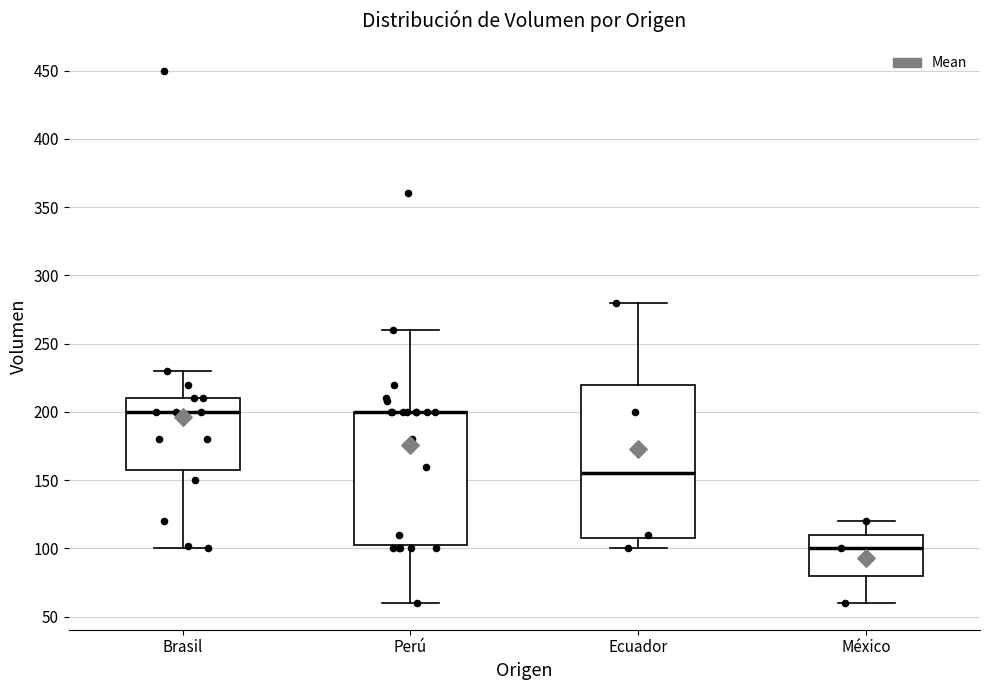

Reading left to right, read every box against the y-axis: the position of its median line, the range the box covers, and the ends of its whiskers. The values are not printed on the chart, so give them approximately, as read against the axis.

Brasil: median 200, box 160 to 210, whiskers 100 to 230
Perú: median 200 (drawn on the box's upper edge), box 105 to 200, whiskers 60 to 260
Ecuador: median 155, box 110 to 220, whiskers 100 to 280
México: median 100, box 80 to 110, whiskers 60 to 120